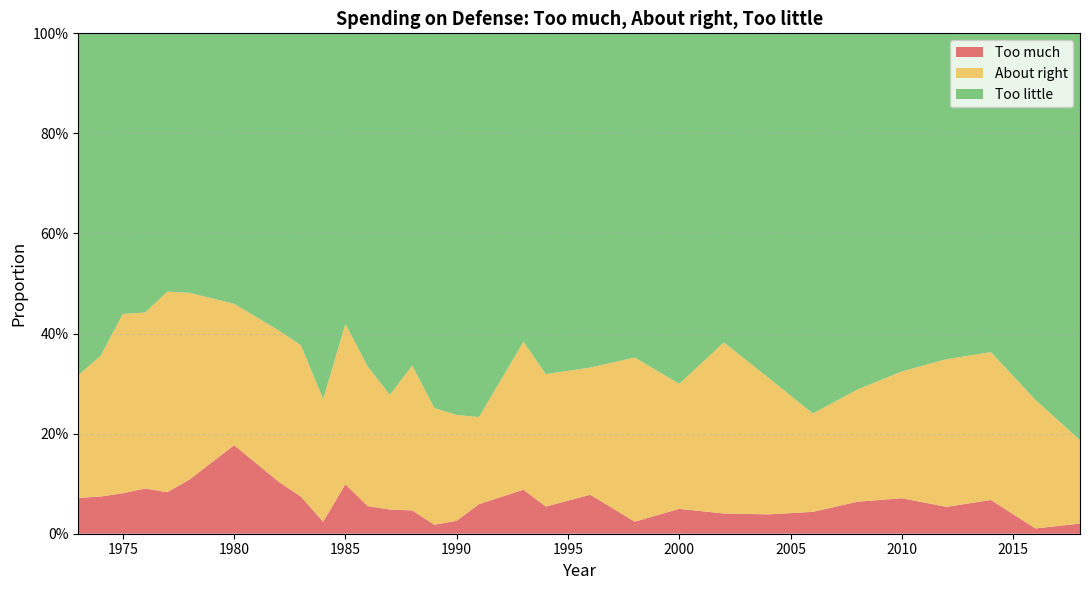

Reading right to left, extract all data points from this chart.

Too much: 2018=0.0	2016=0.0	2014=0.1	2012=0.1	2010=0.1	2008=0.1	2006=0.0	2004=0.0	2002=0.0	2000=0.0	1998=0.0	1996=0.1	1994=0.1	1993=0.1	1991=0.1	1990=0.0	1989=0.0	1988=0.0	1987=0.0	1986=0.1	1985=0.1	1984=0.0	1983=0.1	1982=0.1	1980=0.2	1978=0.1	1977=0.1	1976=0.1	1975=0.1	1974=0.1	1973=0.1
About right: 2018=0.2	2016=0.3	2014=0.3	2012=0.3	2010=0.3	2008=0.2	2006=0.2	2004=0.3	2002=0.3	2000=0.2	1998=0.3	1996=0.3	1994=0.3	1993=0.3	1991=0.2	1990=0.2	1989=0.2	1988=0.3	1987=0.2	1986=0.3	1985=0.3	1984=0.2	1983=0.3	1982=0.3	1980=0.3	1978=0.4	1977=0.4	1976=0.4	1975=0.4	1974=0.3	1973=0.2
Too little: 2018=0.8	2016=0.7	2014=0.6	2012=0.7	2010=0.7	2008=0.7	2006=0.8	2004=0.7	2002=0.6	2000=0.7	1998=0.6	1996=0.7	1994=0.7	1993=0.6	1991=0.8	1990=0.8	1989=0.7	1988=0.7	1987=0.7	1986=0.7	1985=0.6	1984=0.7	1983=0.6	1982=0.6	1980=0.5	1978=0.5	1977=0.5	1976=0.6	1975=0.6	1974=0.6	1973=0.7